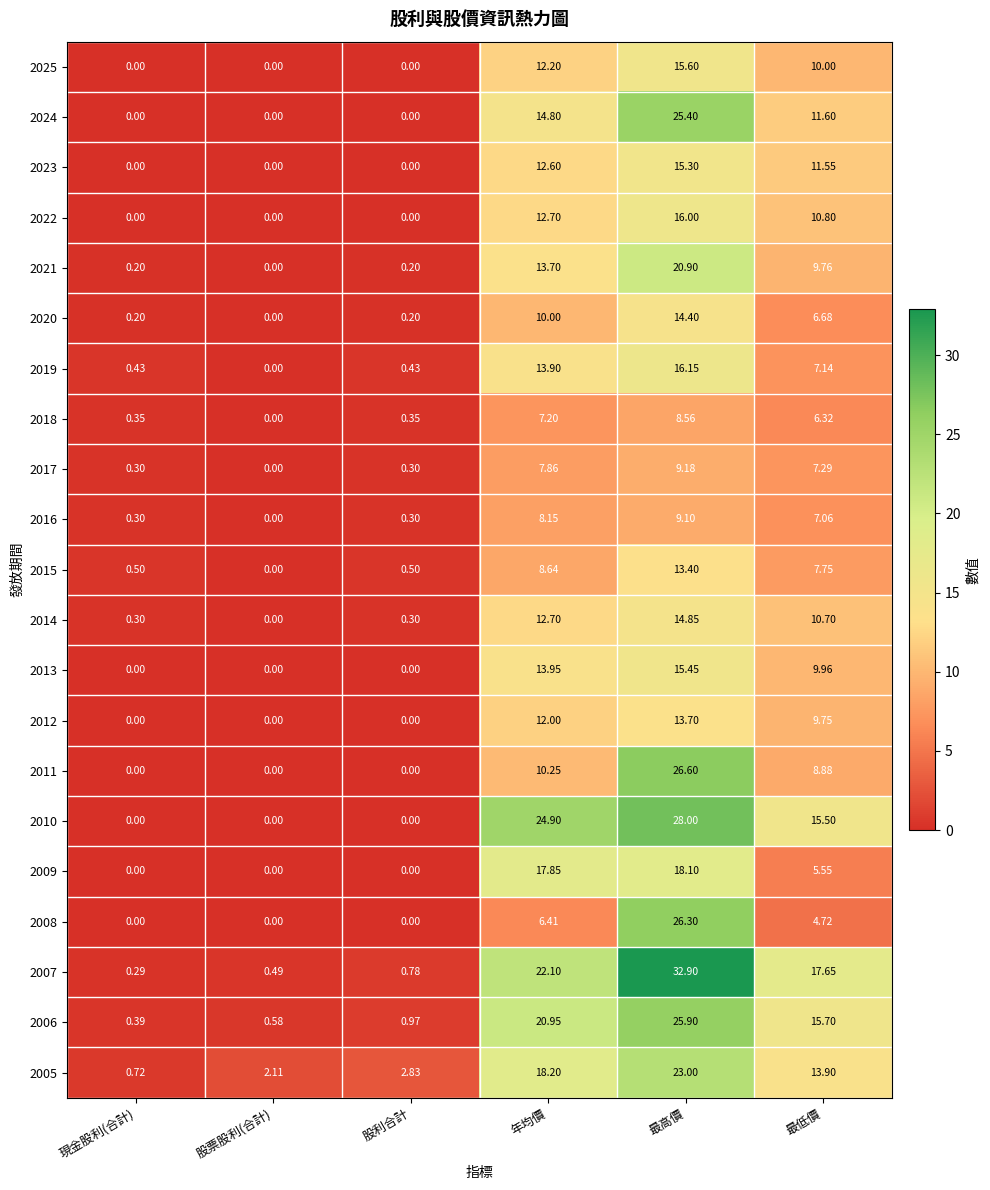

How many data points does each series have?

6